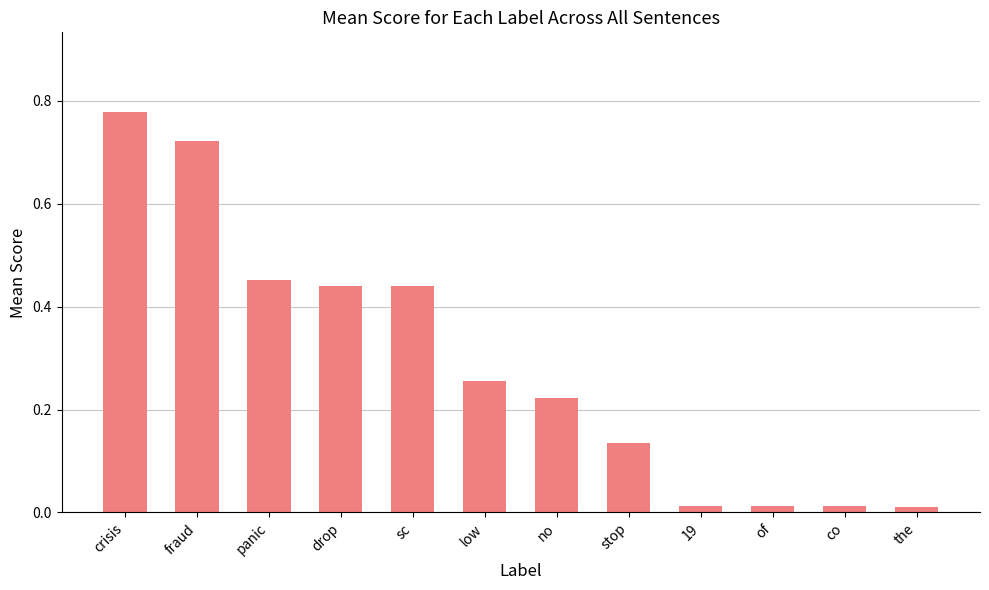

What is the label of the 11th bar from the right?

fraud